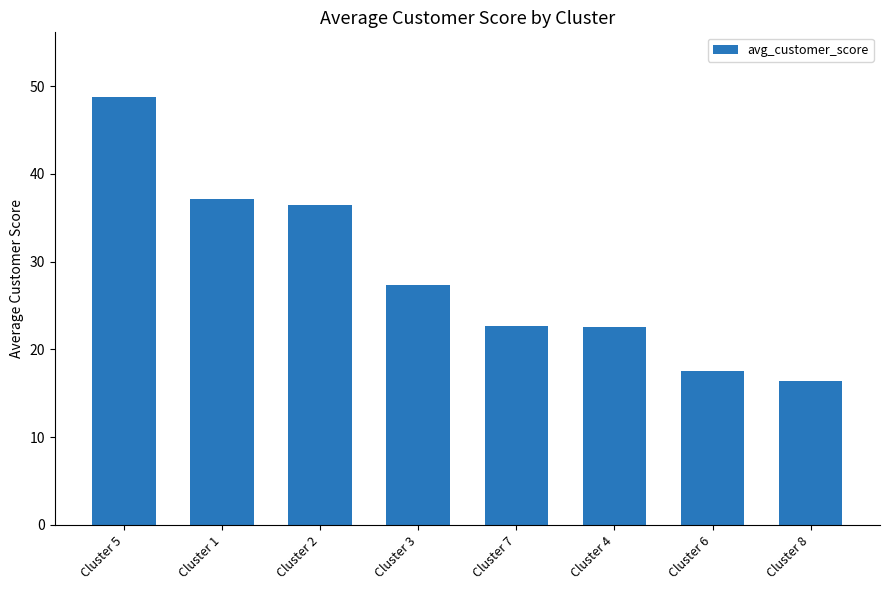

How many data points are less than 27?

4